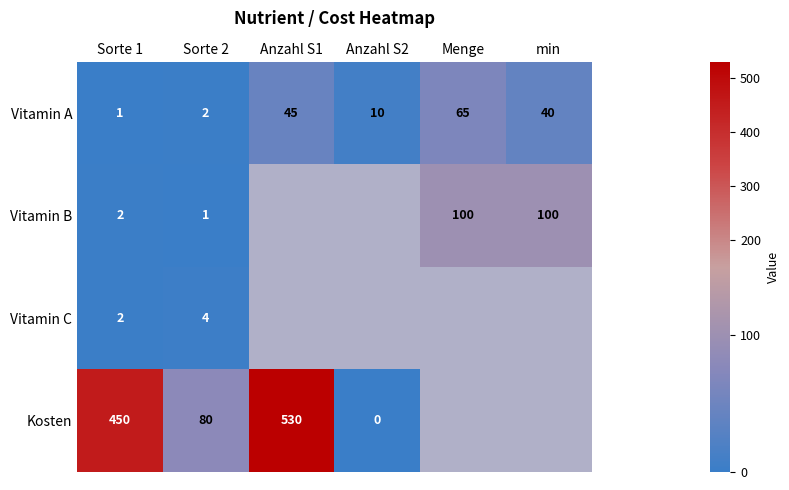

How many data points does each series have?

6